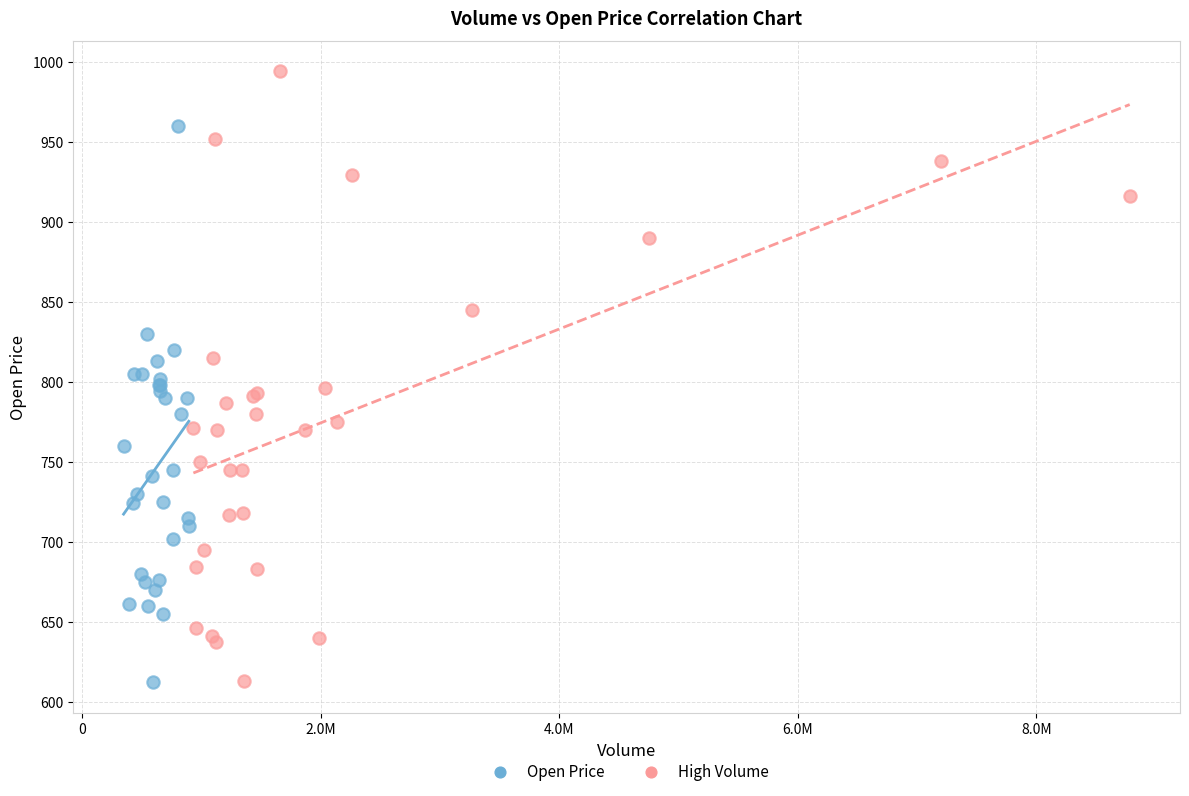

Which series has the largest Y range (max minus min)?

High Volume